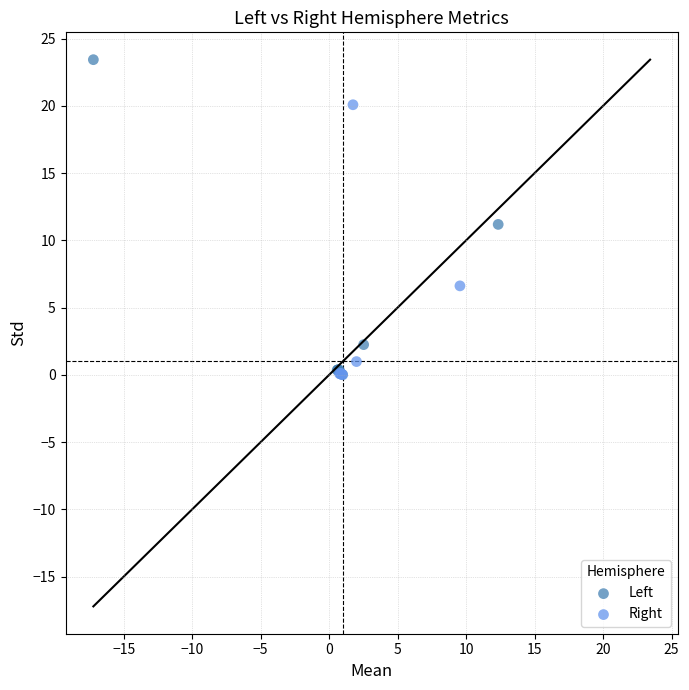

Which series has the largest Y range (max minus min)?

Left